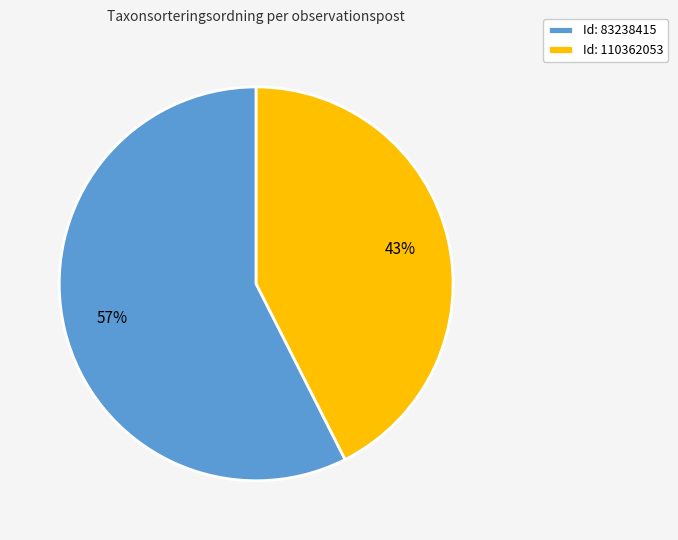

Which has a higher value, Id: 110362053 or Id: 83238415?

Id: 83238415